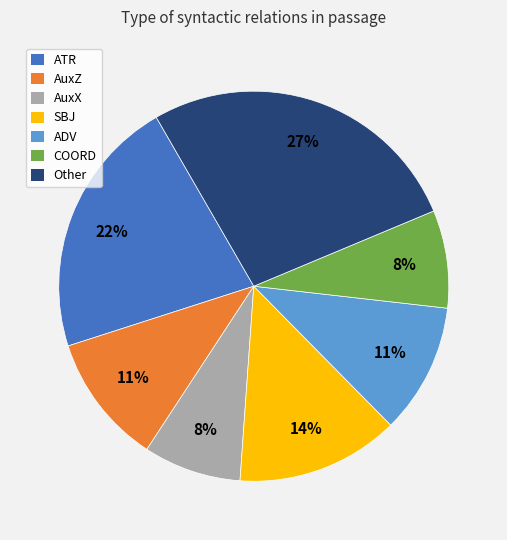

Is there a majority slice in this chart?

No